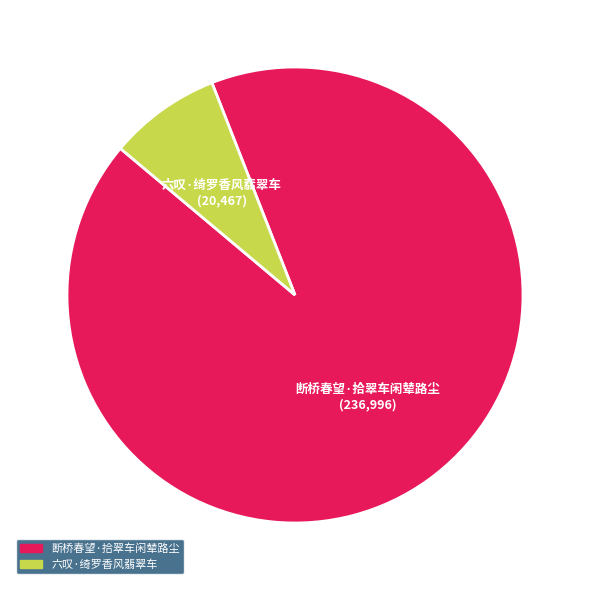

Is 六叹·绮罗香风翡翠车 the majority of the pie?

No